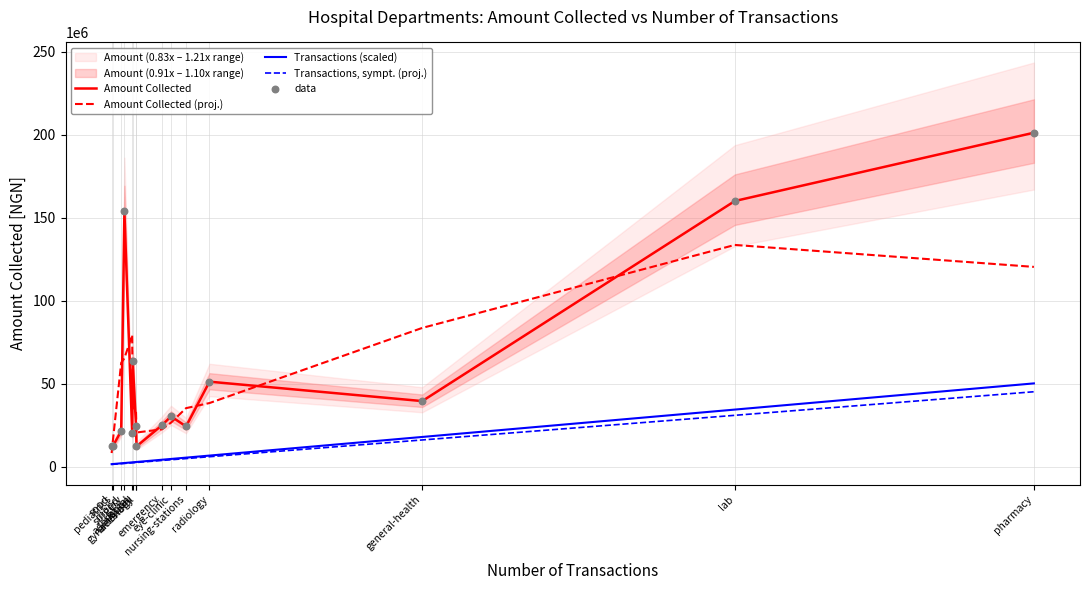

Is the value of Amount Collected at admission greater than the value of data at radiology?

Yes